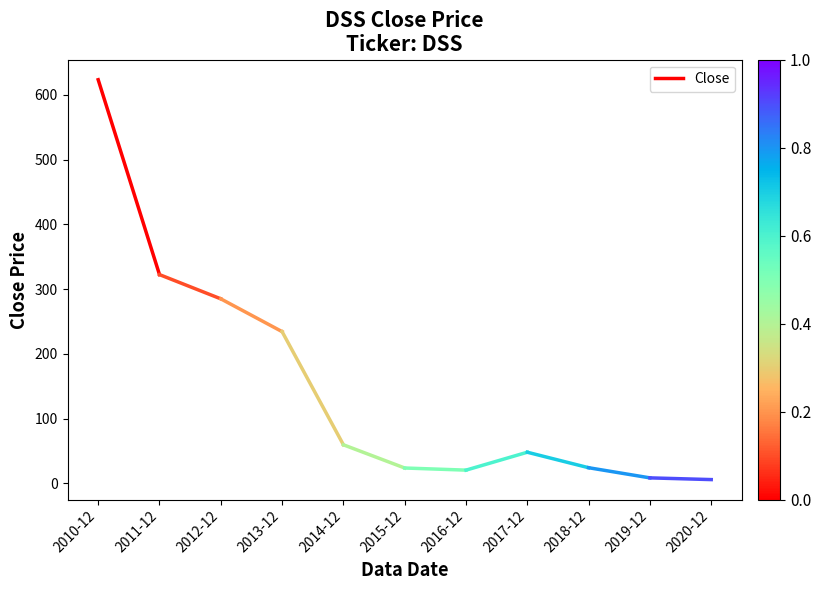

What is the smallest value displayed?

322.3